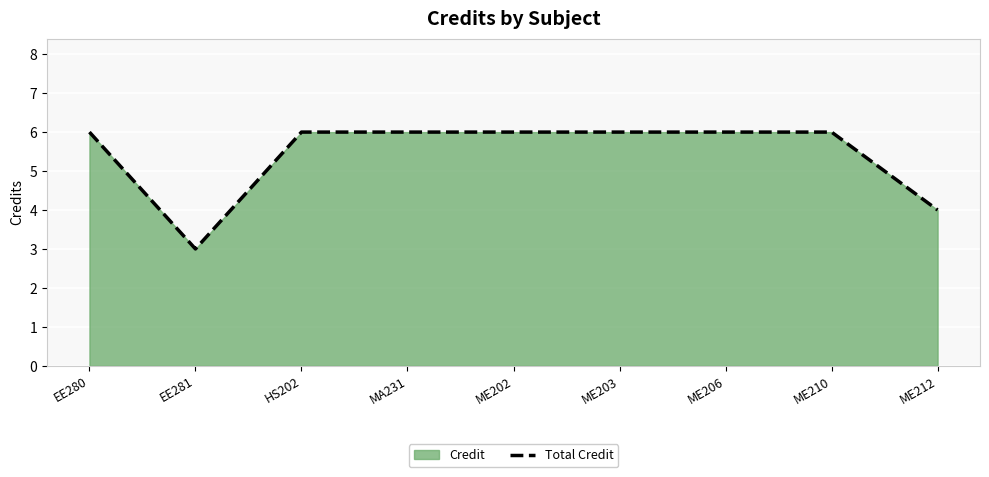

List the labels in order of value, smallest first.

EE281, ME212, EE280, HS202, MA231, ME202, ME203, ME206, ME210